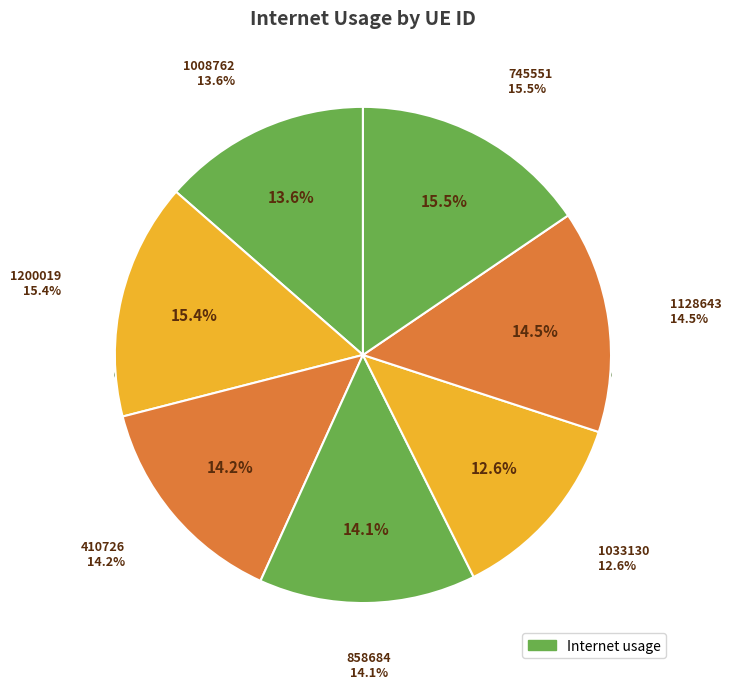

To the nearest percent, what percentage of the pie is 745551?

15%